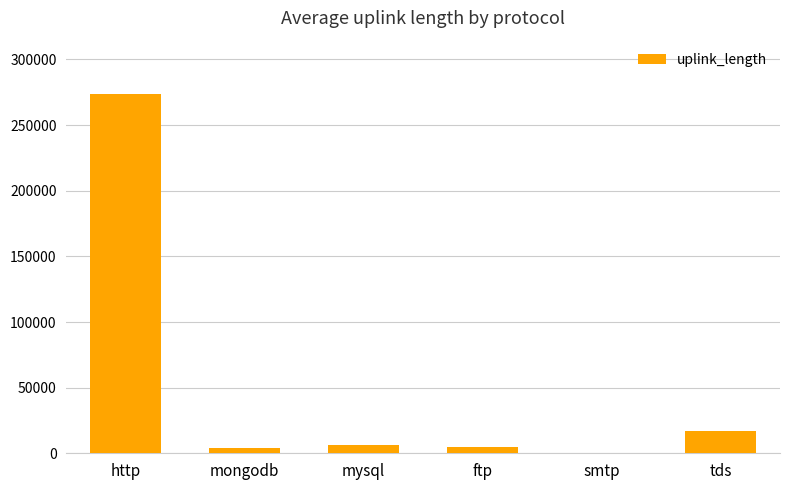

What is the maximum value shown in the chart?

273308